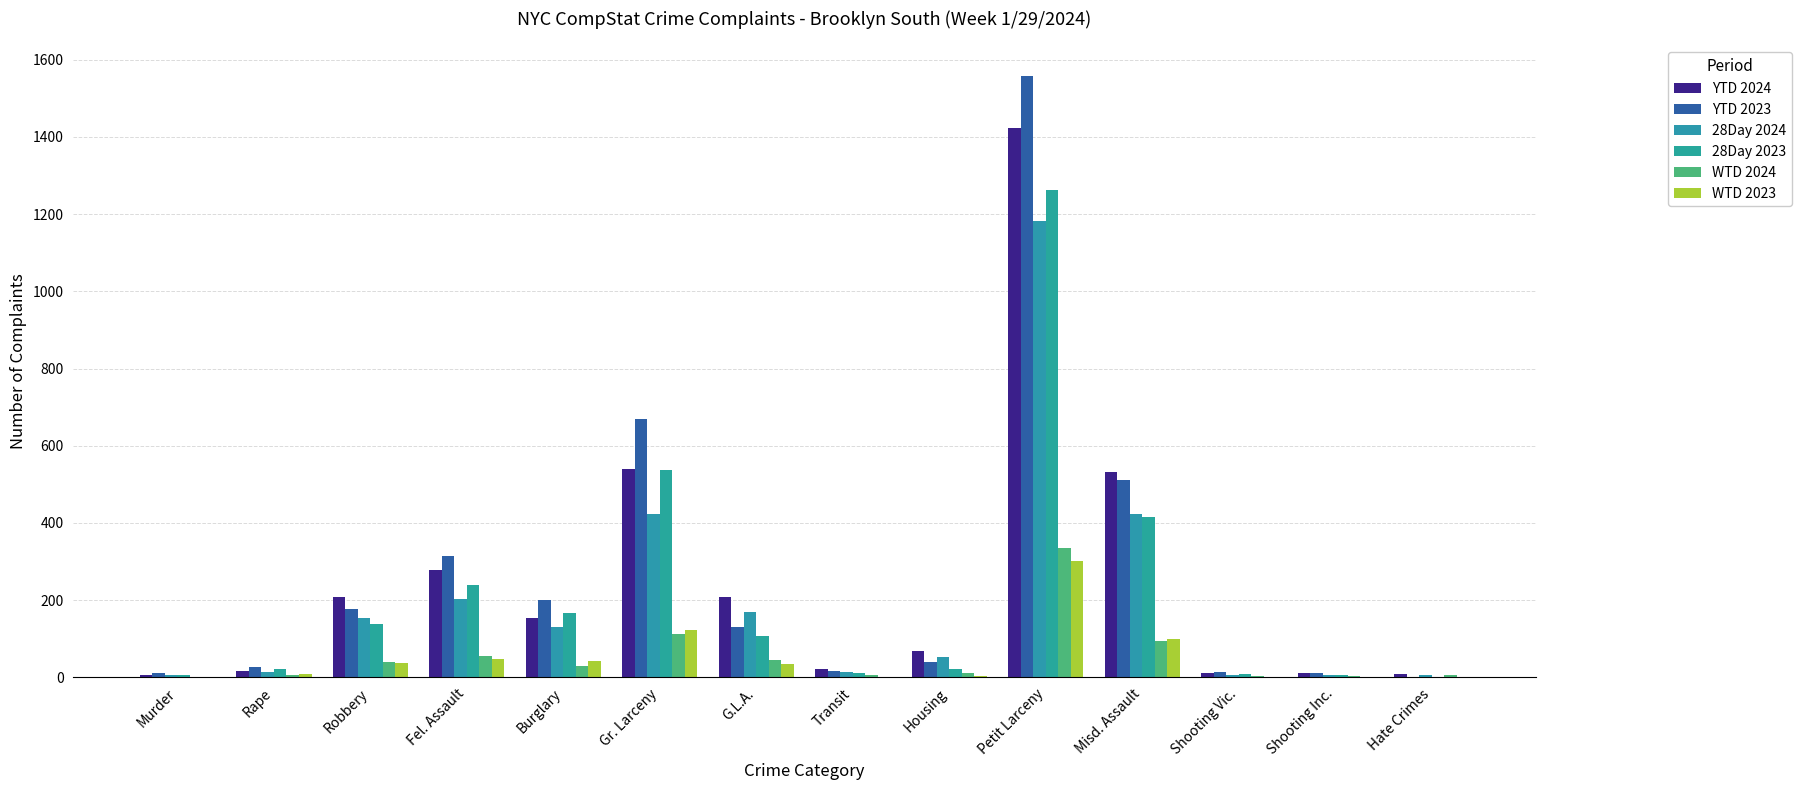

Which category has the highest value in the WTD 2023 series?

Petit Larceny